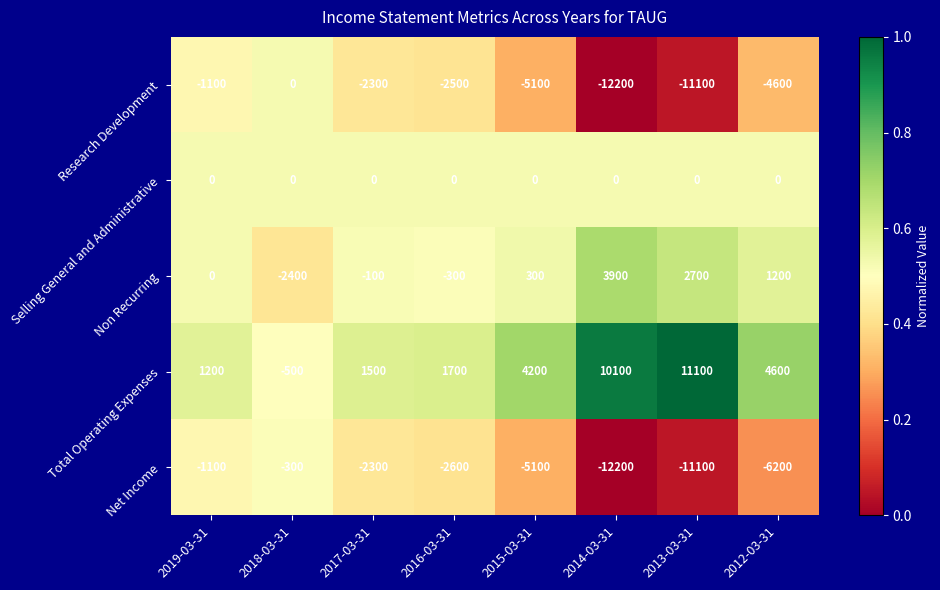

At which category is the sum across all series the highest?

2019-03-31